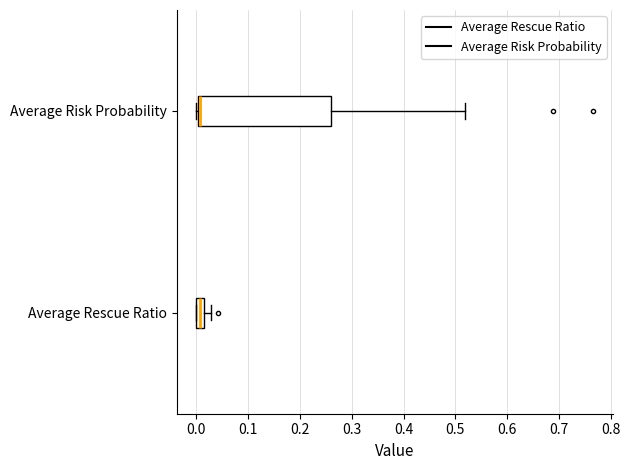

Where does the right whisker of the box for Average Rescue Ratio end on the x-axis? The values are not printed on the chart, so give them approximately, as read against the axis.

0.03